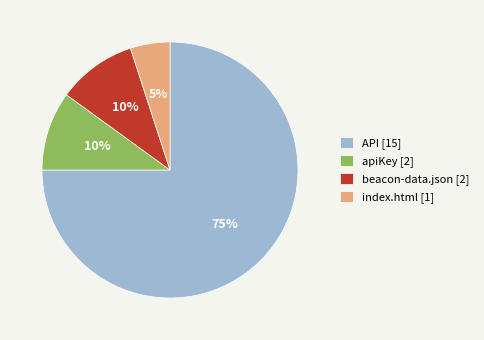

Combined, do API and index.html account for over 50%?

Yes